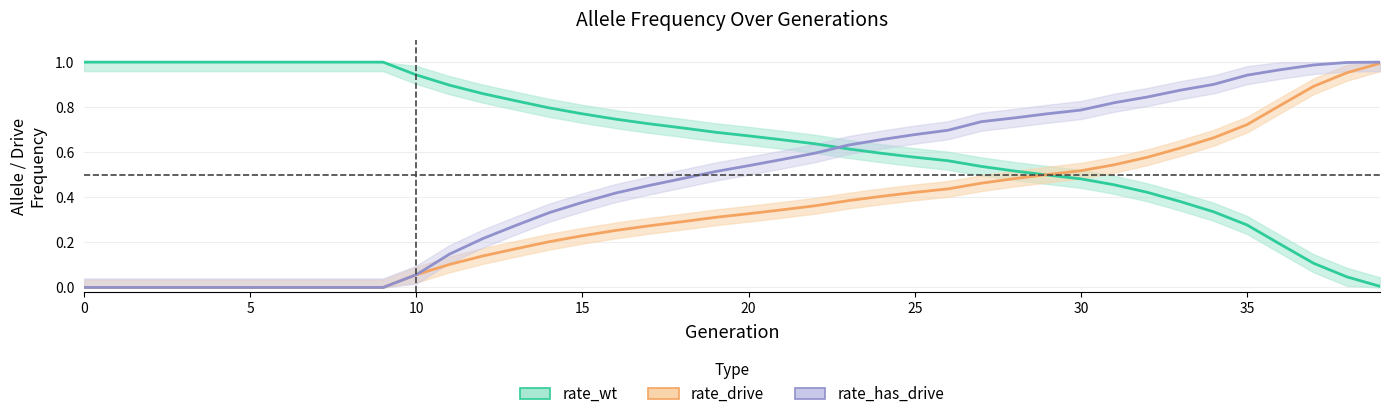

The rate_wt series shows 0.7 at 7. True or false?

False